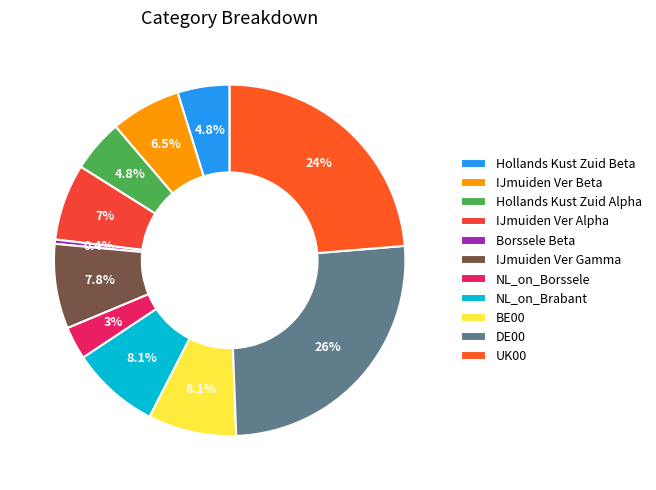

To the nearest percent, what portion does IJmuiden Ver Beta represent?

6%